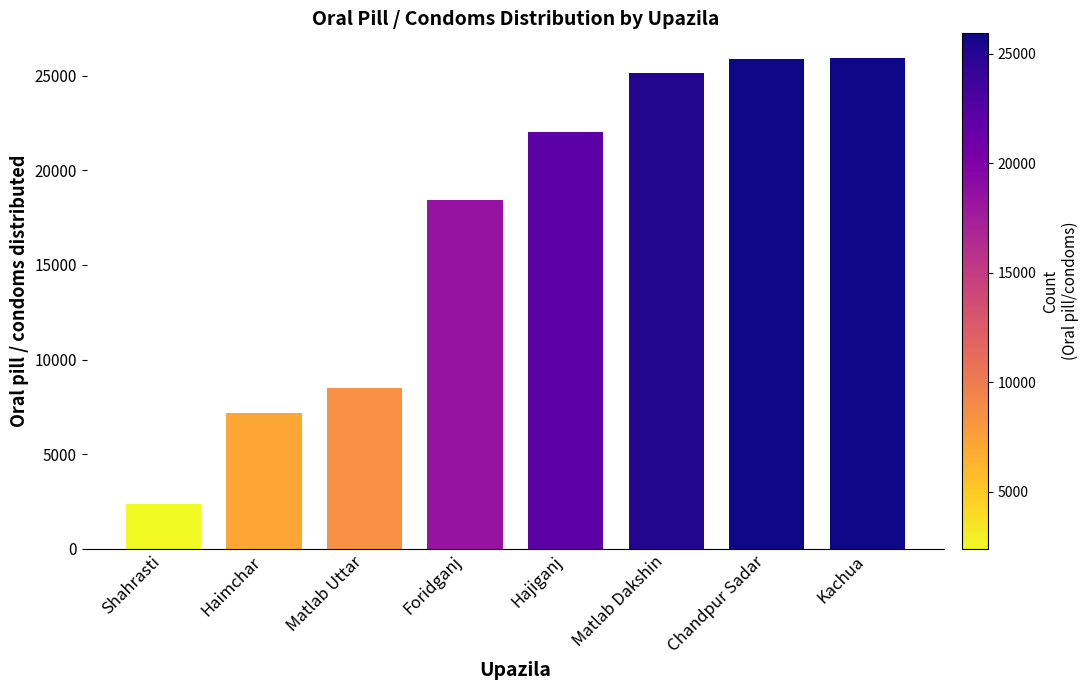

What is the difference between the maximum and minimum values?

23548